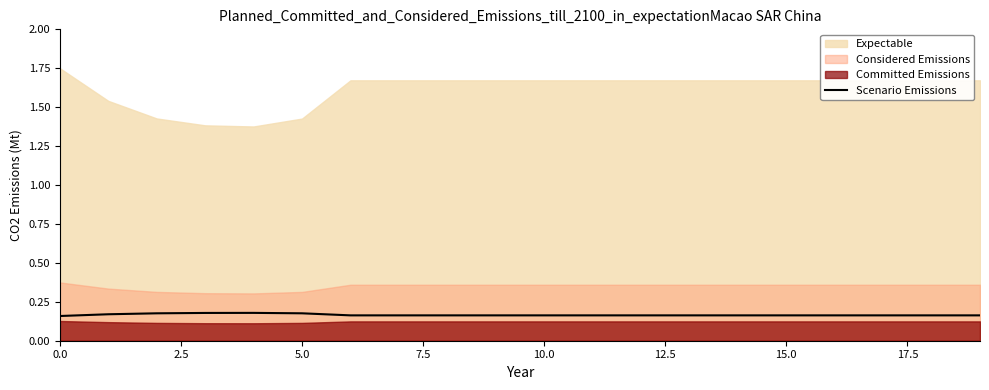

What is the label of the 3rd point from the left?

5.0